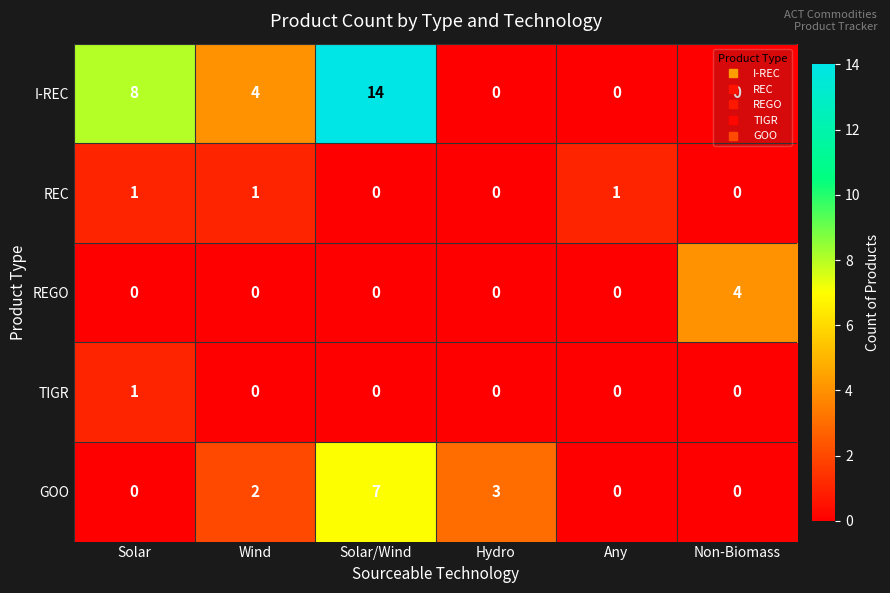

What is the total value across all series at Hydro?

3